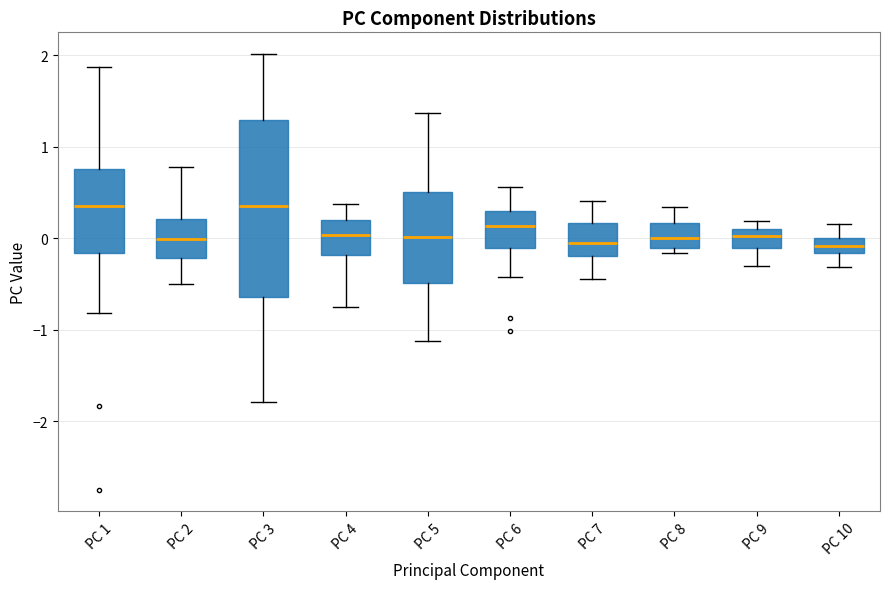

Reading left to right, transcribe this box plot: for each box, give where its median line is, the range the box spans, and where its two whiskers end, as read against the y-axis. The values are not printed on the chart, so give them approximately, as read against the axis.

PC 1: median 0.4, box -0.2 to 0.8, whiskers -0.8 to 1.9
PC 2: median 0.0, box -0.2 to 0.2, whiskers -0.5 to 0.8
PC 3: median 0.3, box -0.6 to 1.3, whiskers -1.8 to 2.0
PC 4: median 0.0, box -0.2 to 0.2, whiskers -0.8 to 0.4
PC 5: median 0.0, box -0.5 to 0.5, whiskers -1.1 to 1.4
PC 6: median 0.1, box -0.1 to 0.3, whiskers -0.4 to 0.6
PC 7: median -0.1, box -0.2 to 0.2, whiskers -0.4 to 0.4
PC 8: median 0.0, box -0.1 to 0.2, whiskers -0.2 to 0.3
PC 9: median 0.0, box -0.1 to 0.1, whiskers -0.3 to 0.2
PC 10: median -0.1, box -0.2 to 0.0, whiskers -0.3 to 0.2